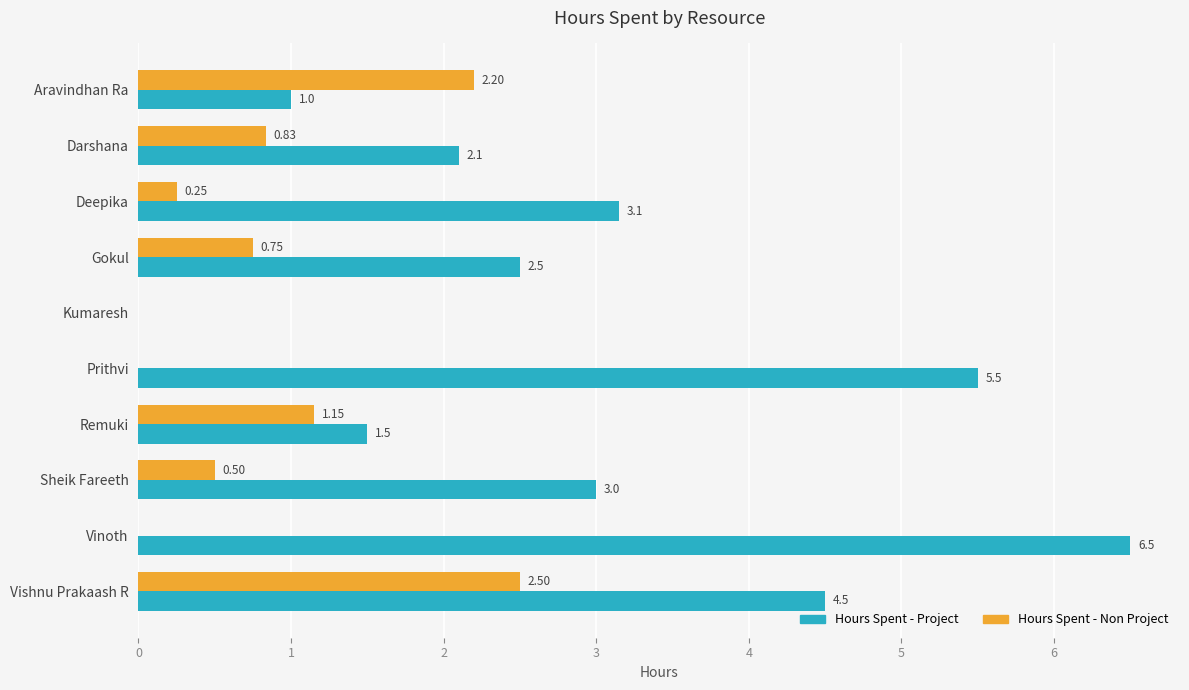

Between Darshana and Vinoth, which series saw the biggest shift?

Hours Spent - Project